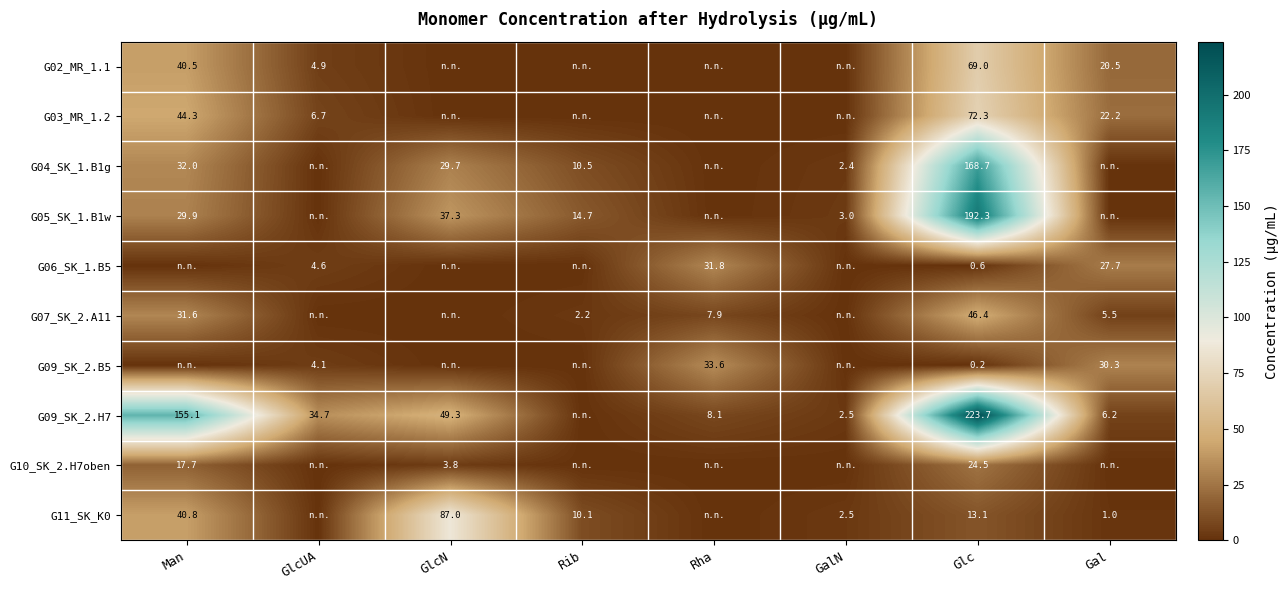

How many data points does each series have?

8